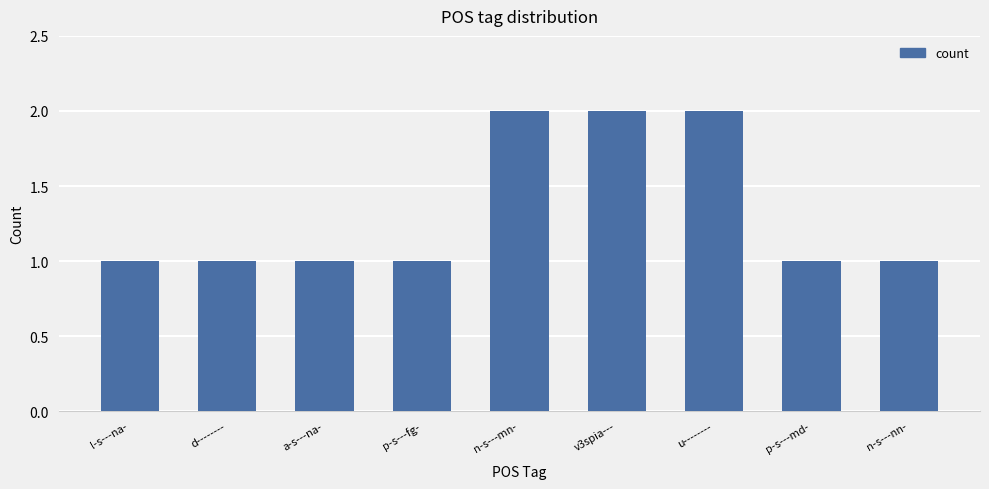

The value at n-s---mn- is 2. True or false?

True